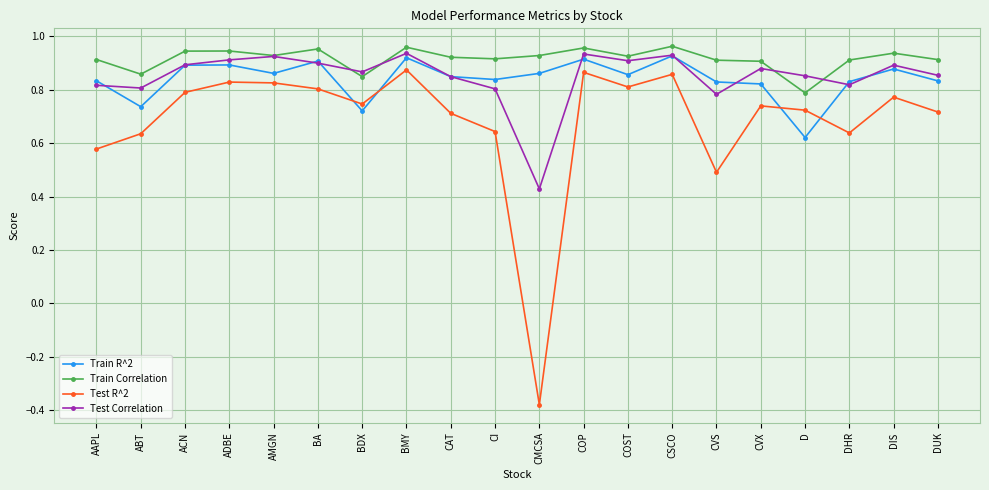

Is it true that Test R^2 equals -0.2 at CMCSA?

False